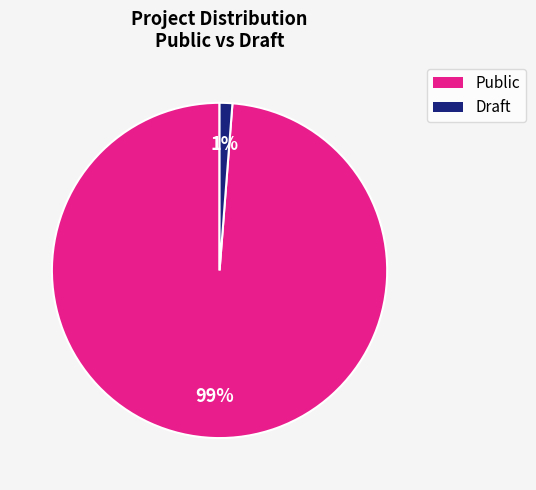

Is there any slice that represents more than half of the pie?

Yes